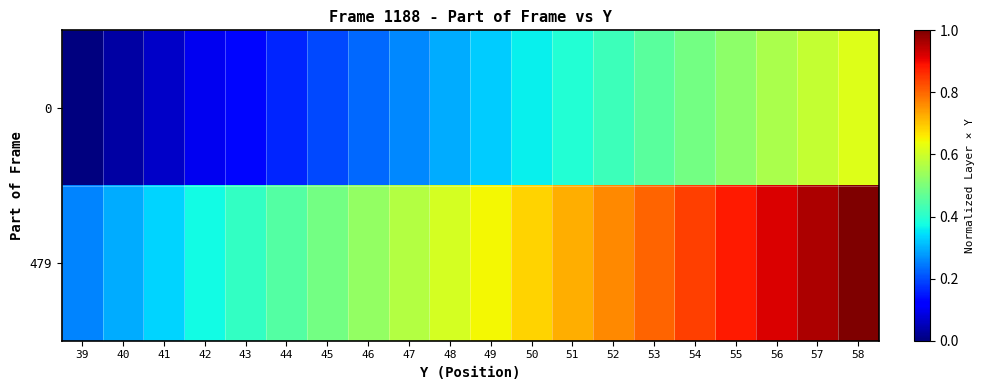

What is the maximum value shown in the chart?

1.0